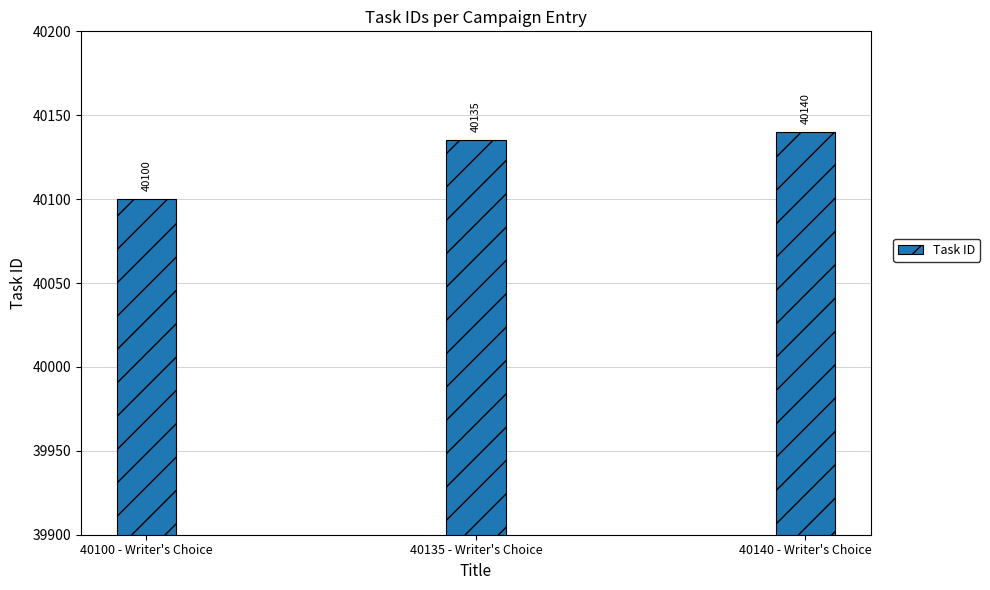

Reading left to right, what are all the values shown in this chart?

40100	40135	40140